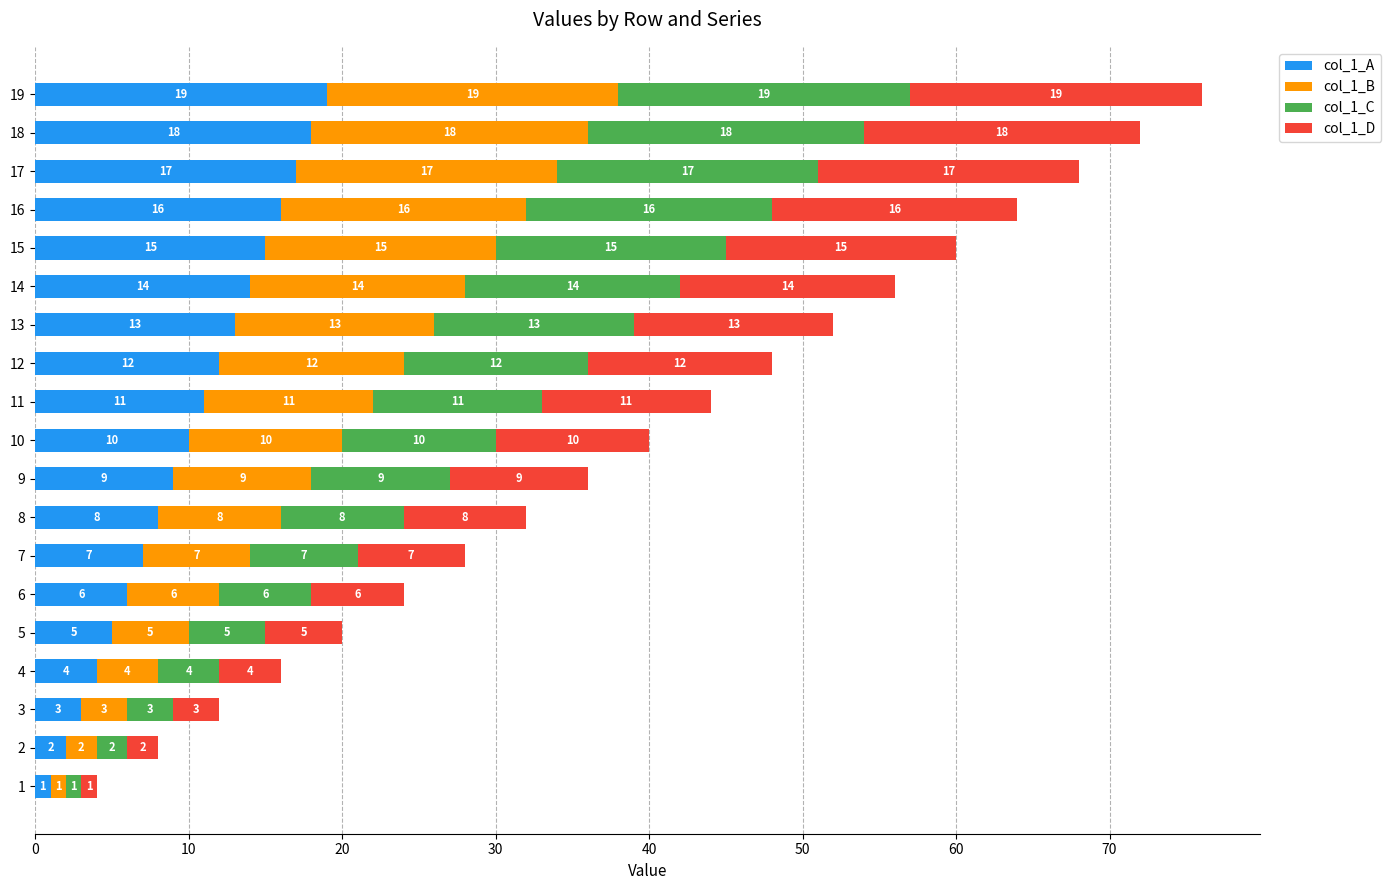

Read the col_1_A value at 8, to the nearest 10.

10